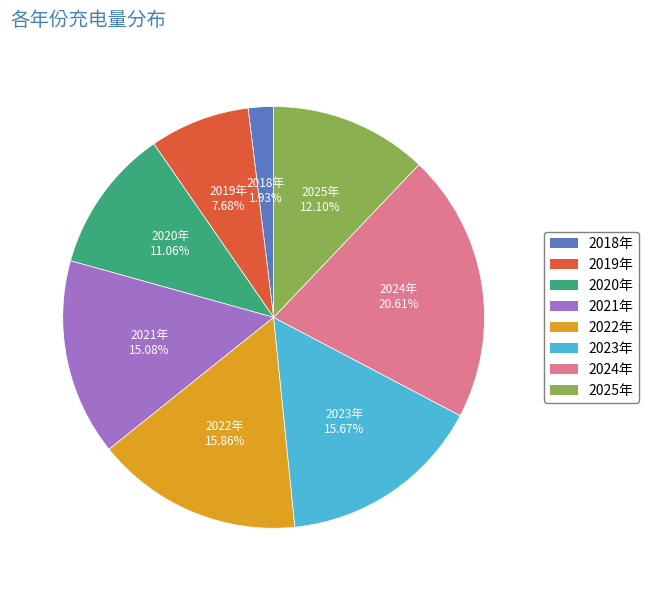

To the nearest percent, what is the combined percentage of 2024年 and 2023年?

36%